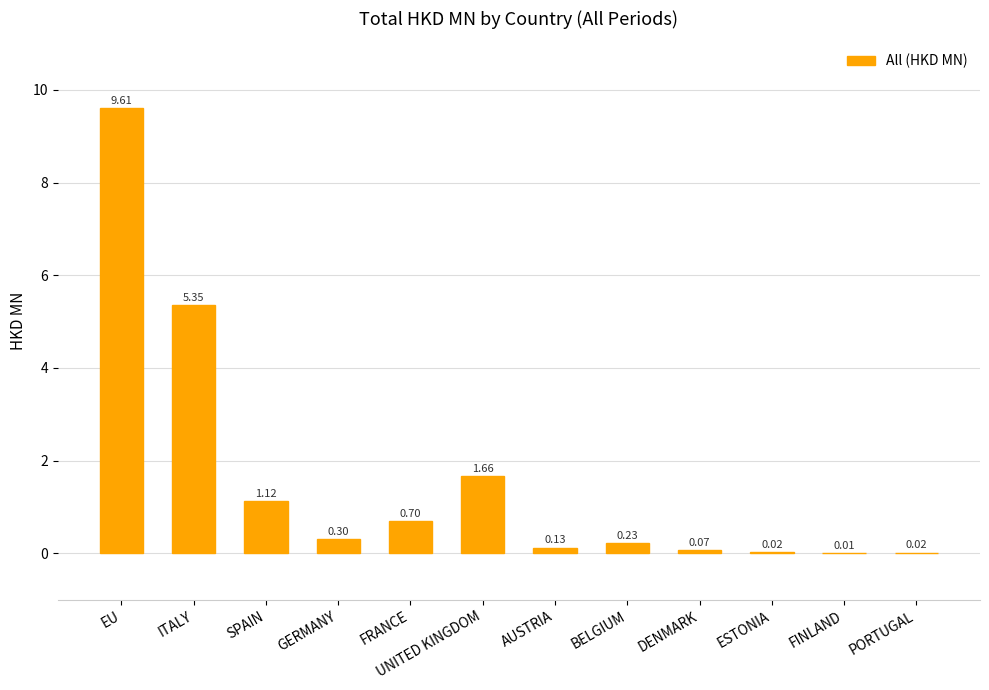

What is the change in value from BELGIUM to PORTUGAL?

-0.2